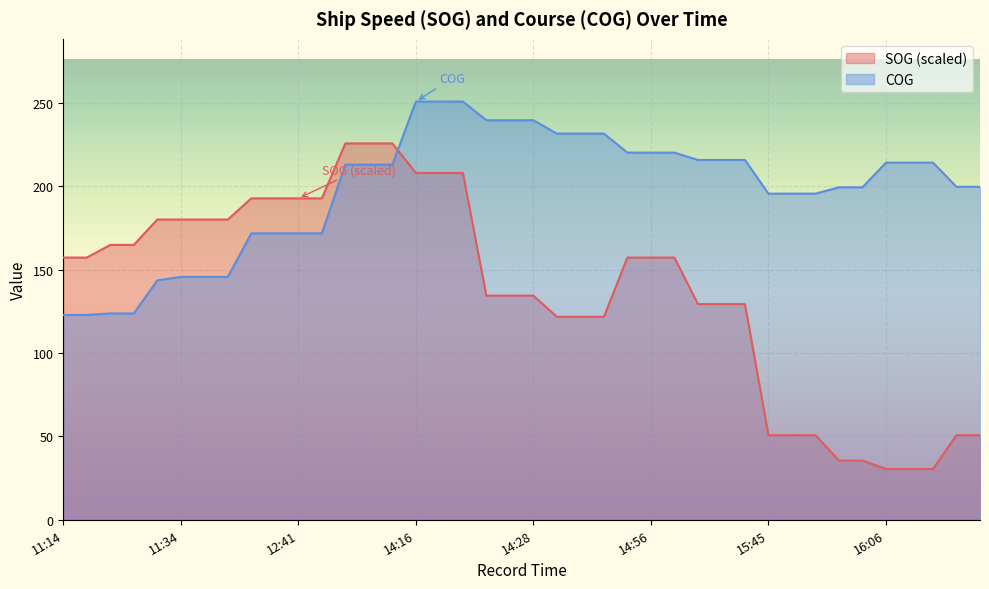

At how many categories does at least one series exceed 138?

40